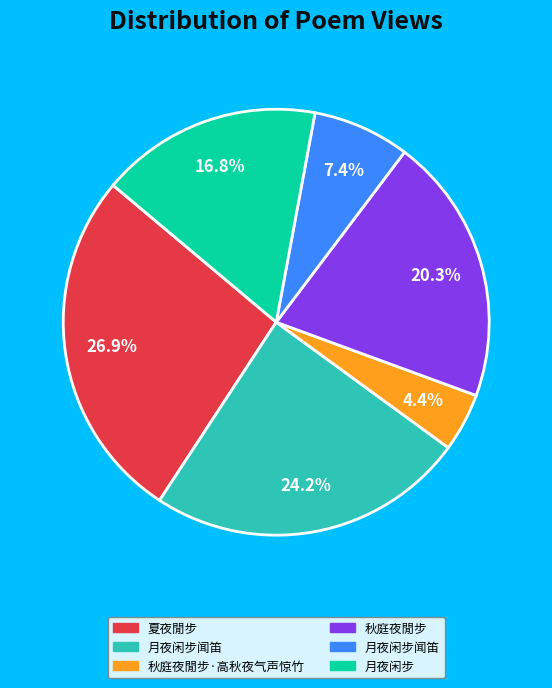

Does any single category account for the majority?

No